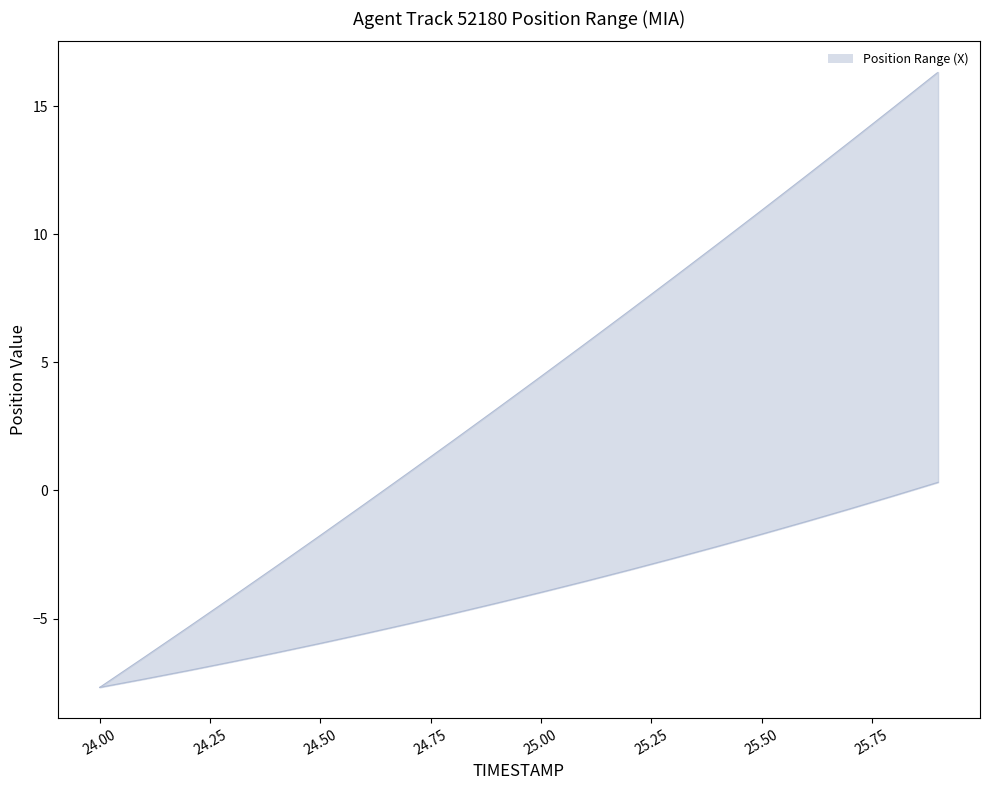

What is the average value of the X series?

4.0